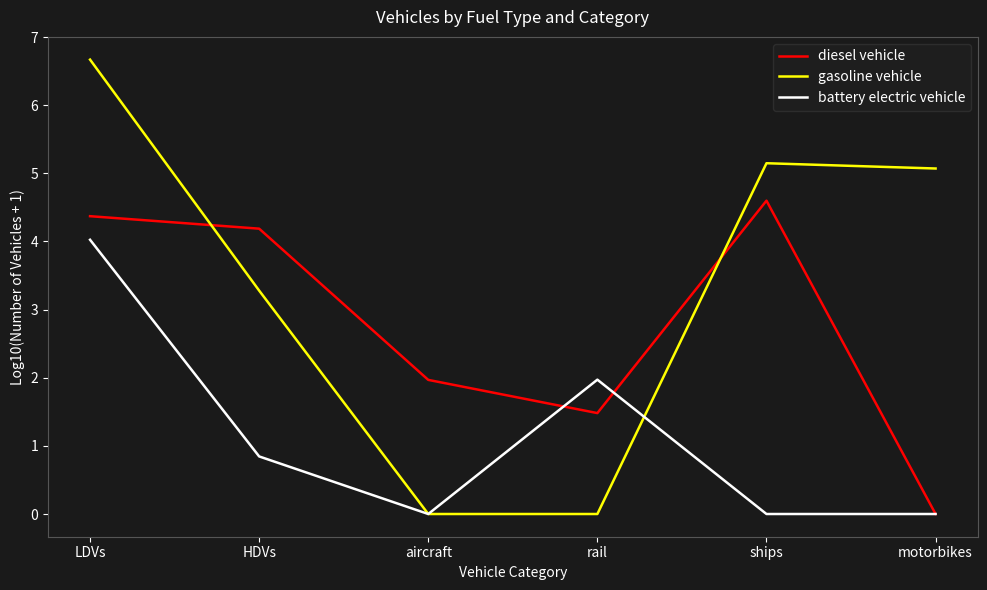

At which category is the sum across all series the highest?

LDVs